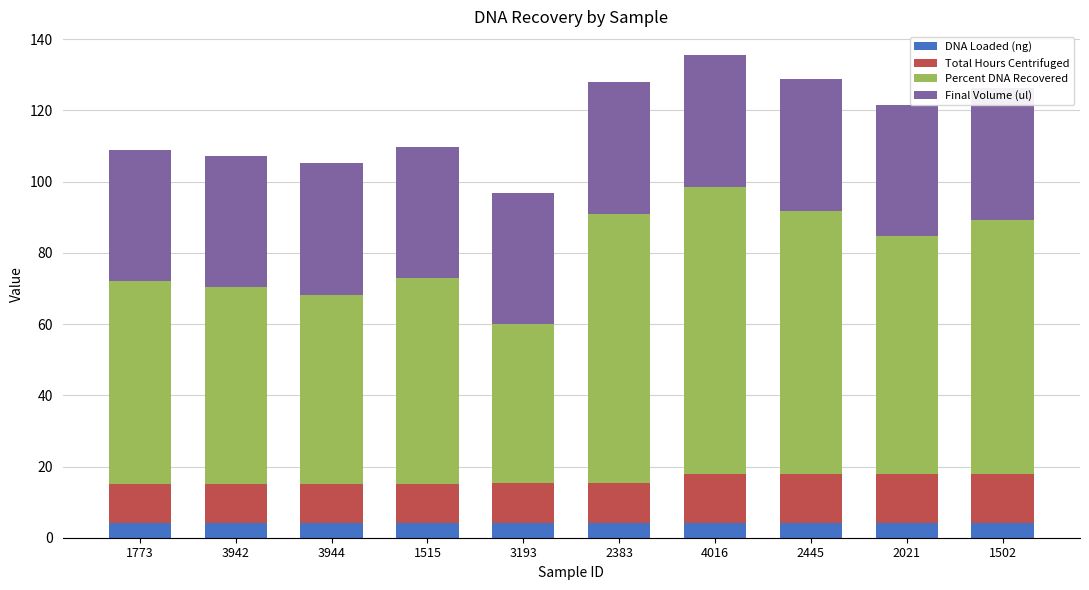

Is it true that DNA Loaded (ng) equals 5.5 at 4016?

False